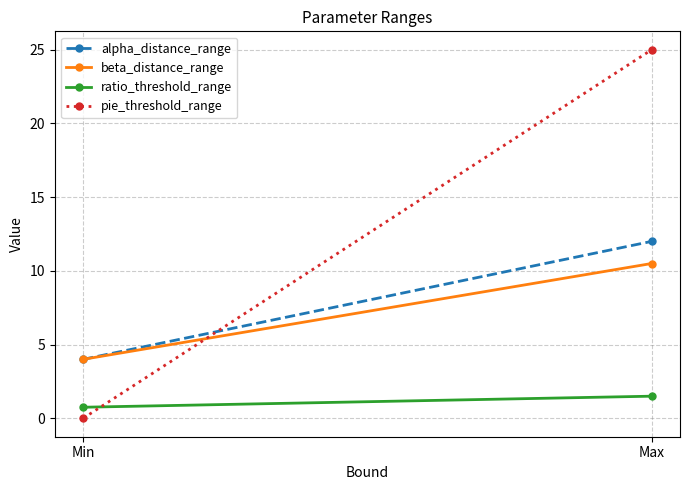

At how many categories does at least one series exceed 2?

2